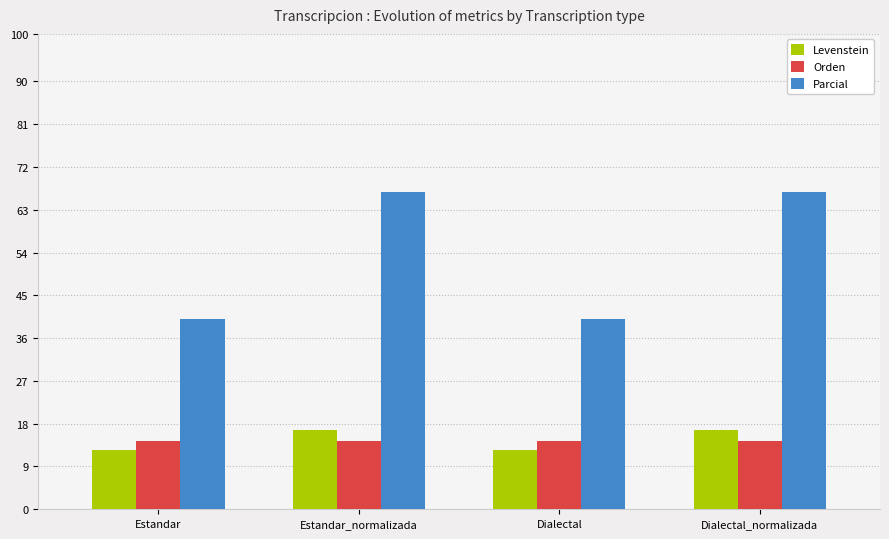

Reading left to right, list all the values displayed in this chart.

Levenstein: 12.5	16.7	12.5	16.7
Orden: 14.3	14.3	14.3	14.3
Parcial: 40.0	66.7	40.0	66.7